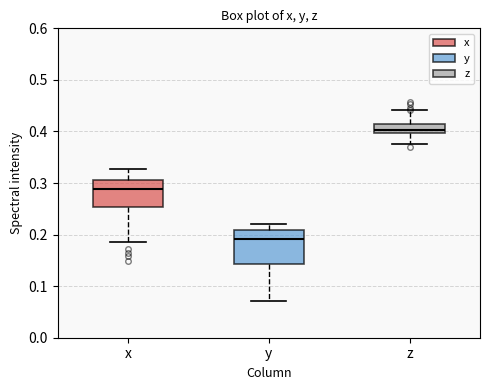

Reading left to right, read every box against the y-axis: the position of its median line, the range the box covers, and the ends of its whiskers. The values are not printed on the chart, so give them approximately, as read against the axis.

x: median 0.29, box 0.25 to 0.31, whiskers 0.19 to 0.33
y: median 0.19, box 0.14 to 0.21, whiskers 0.07 to 0.22
z: median 0.40 (just above the box's lower edge), box 0.40 to 0.41, whiskers 0.38 to 0.44